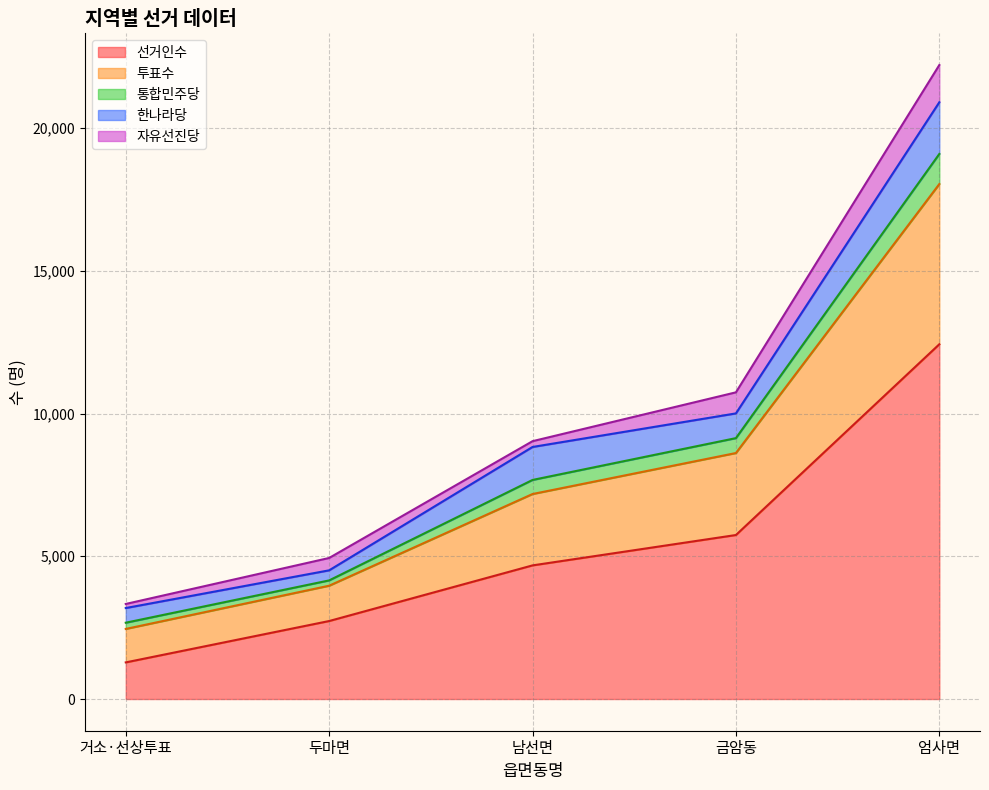

At which category is the sum across all series the highest?

엄사면